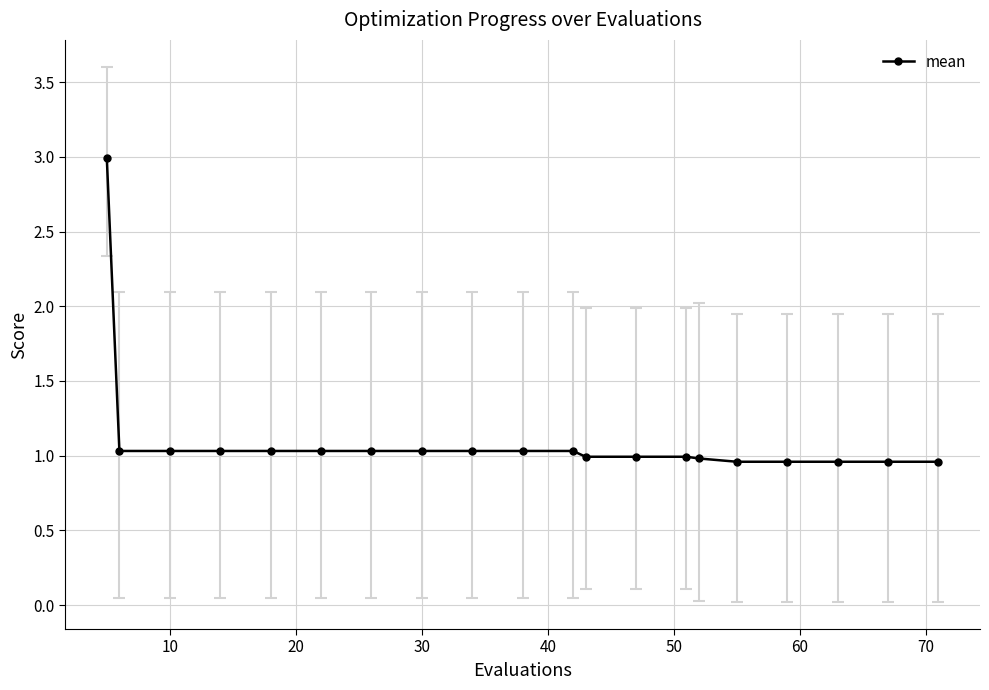

What is the sum of all values?

22.1